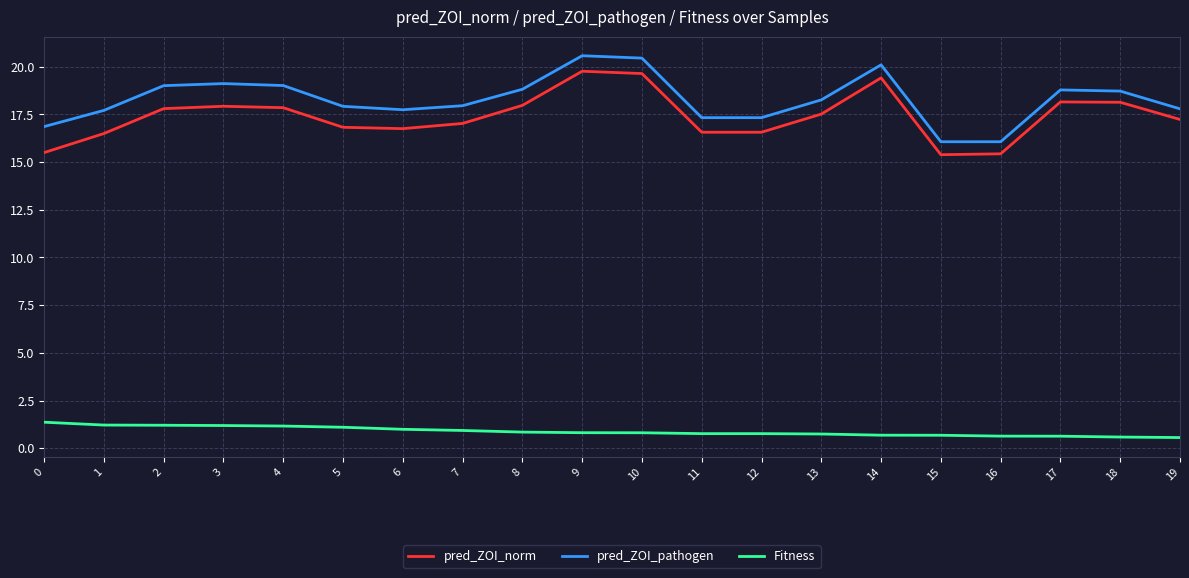

The value of pred_ZOI_pathogen at 9 is 4.9. True or false?

False